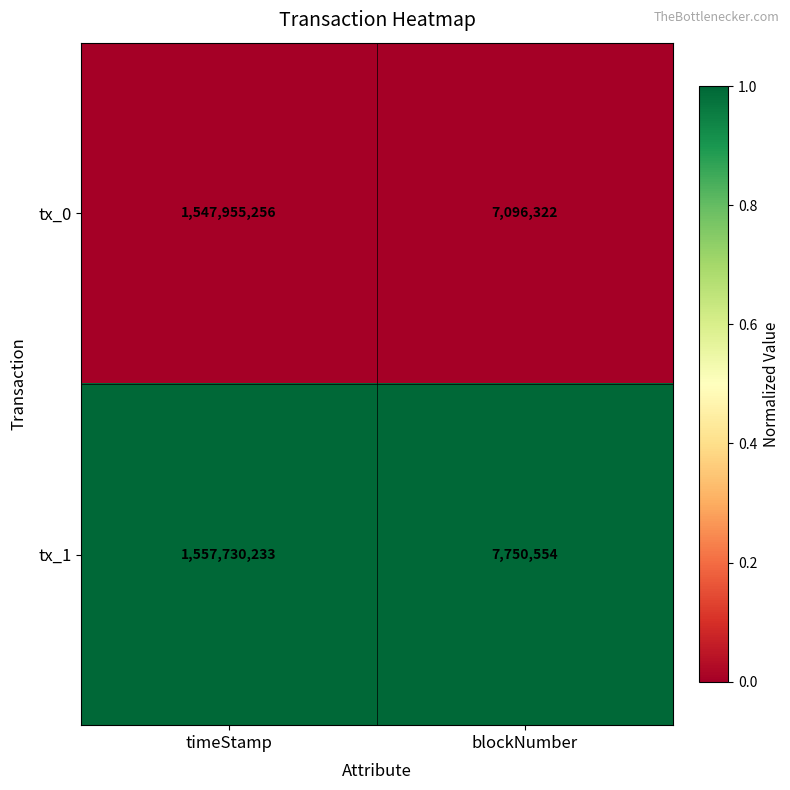

At which category is the sum across all series the highest?

timeStamp